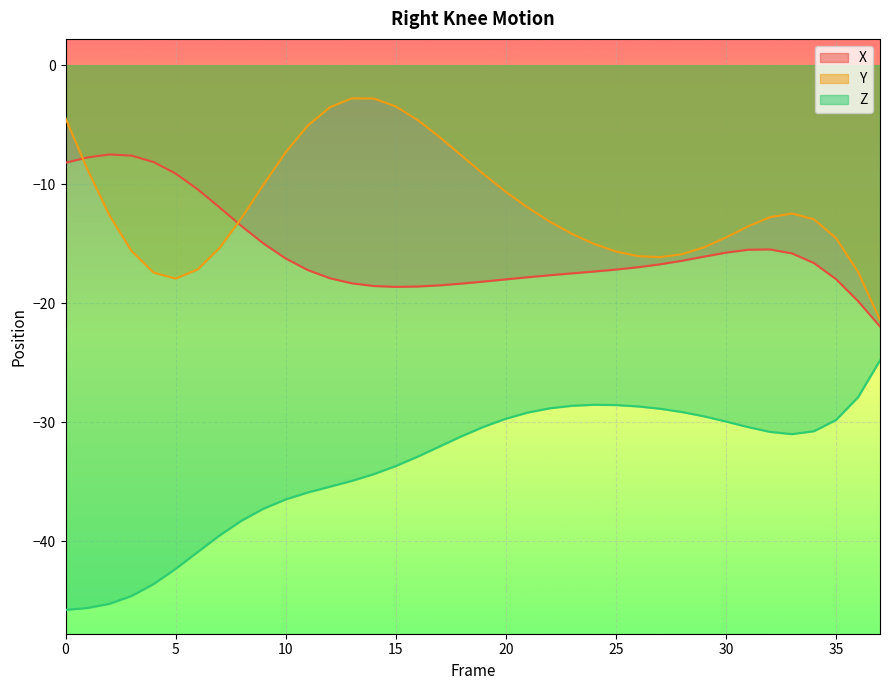

How many lines are shown in the chart?

3